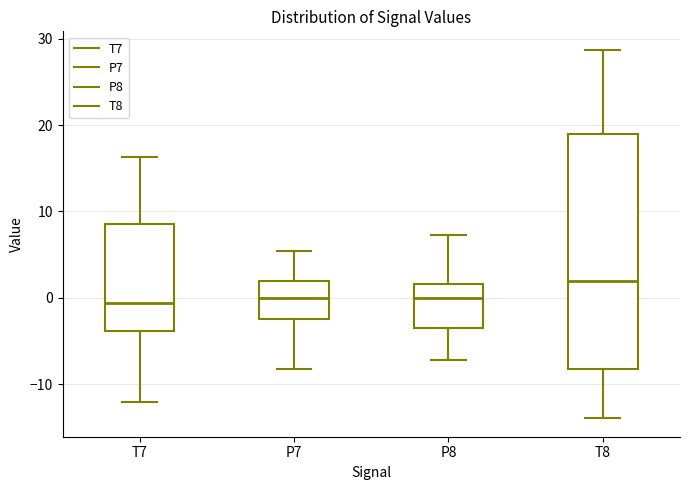

Reading left to right, read every box against the y-axis: the position of its median line, the range the box covers, and the ends of its whiskers. The values are not printed on the chart, so give them approximately, as read against the axis.

T7: median -1, box -4 to 9, whiskers -12 to 16
P7: median 0, box -2 to 2, whiskers -8 to 5
P8: median 0, box -3 to 2, whiskers -7 to 7
T8: median 2, box -8 to 19, whiskers -14 to 29